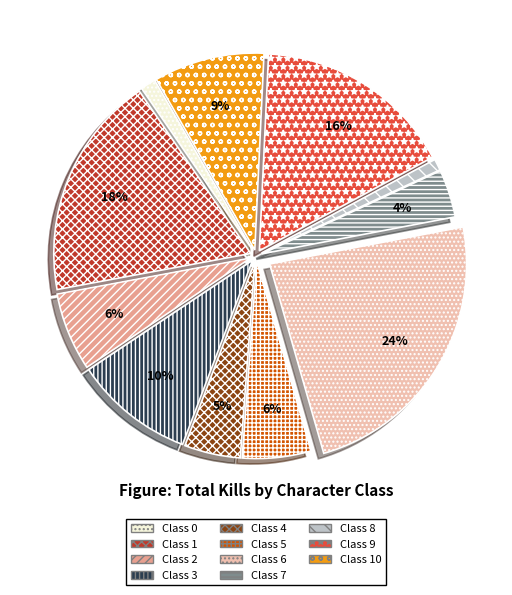

Combined, do Class 2 and Class 3 account for over 50%?

No